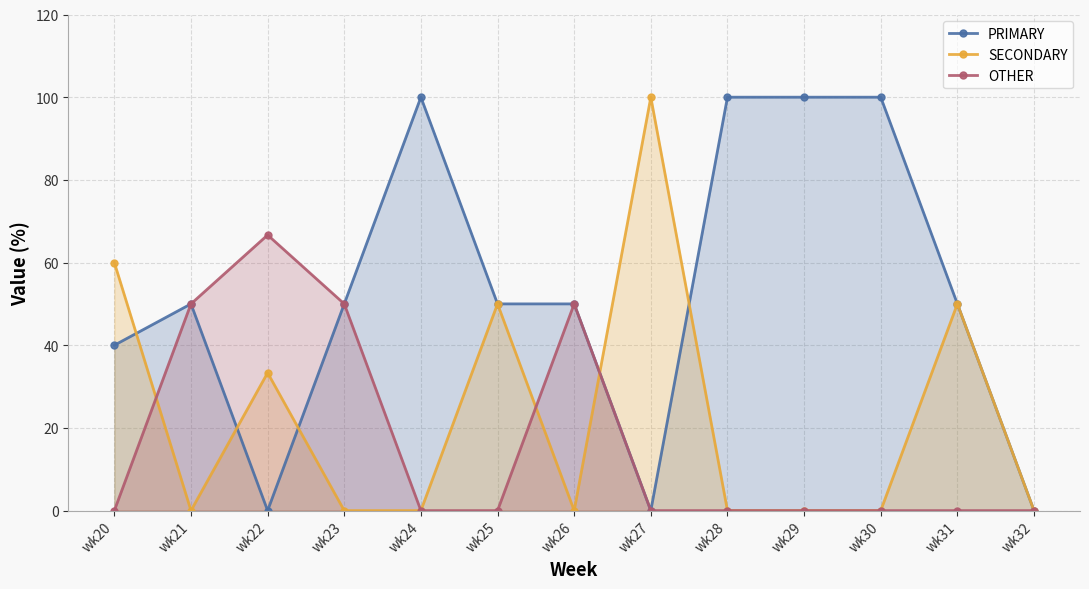

True or false: OTHER has more than 2 interior local peaks.

False